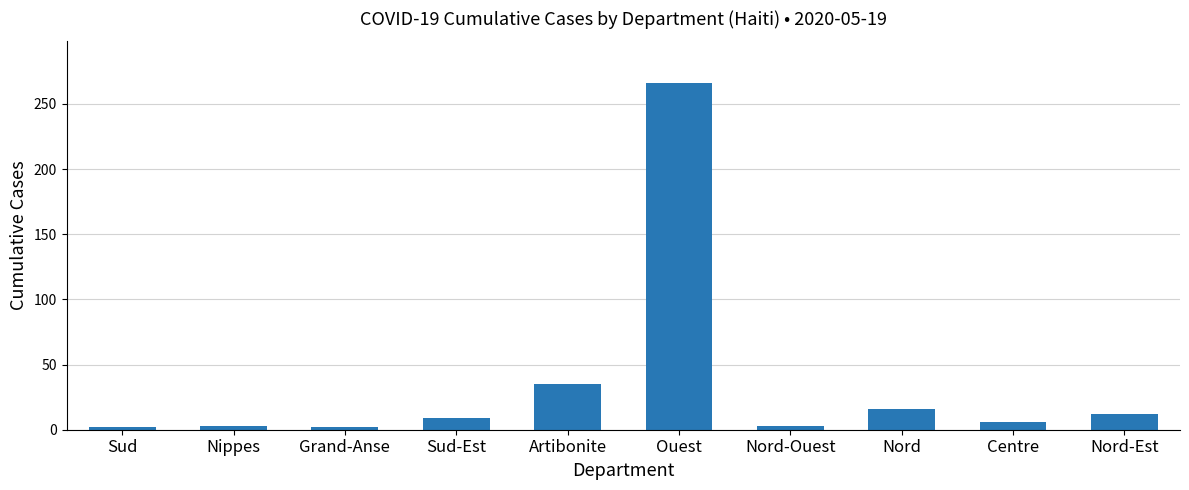

What is the change in value from Sud to Centre?

+4